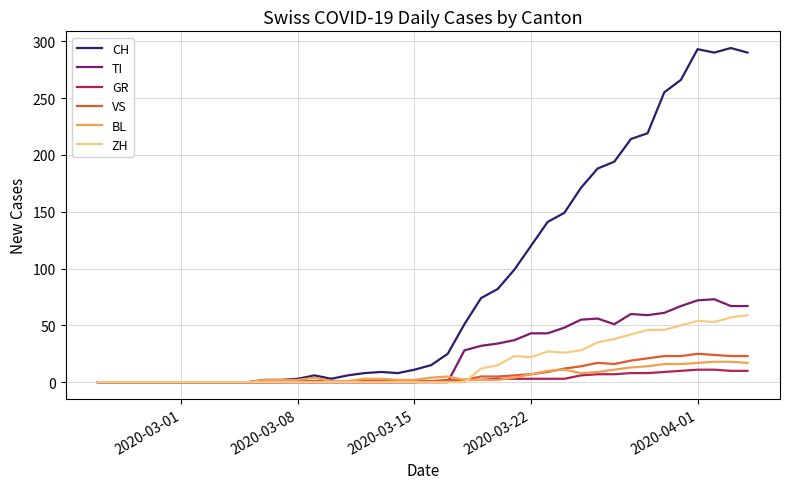

Which series has the largest total across all categories?

CH